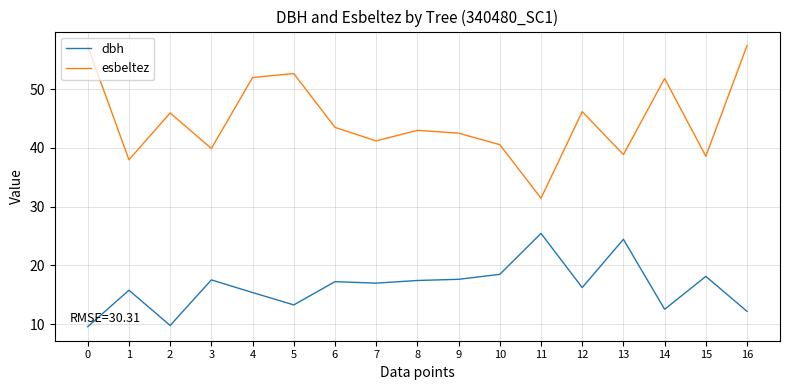

In esbeltez, how many points are higher than both neighbors (excluding endpoints)?

5